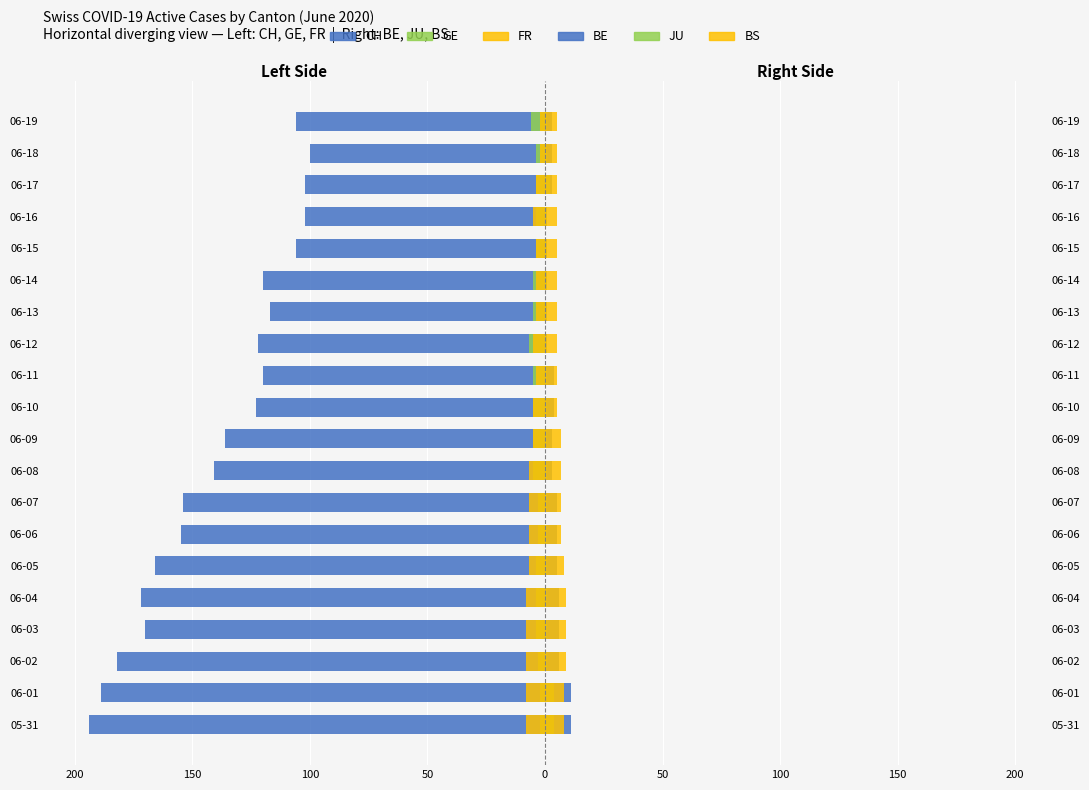

Where does the CH series first go above -123?

11